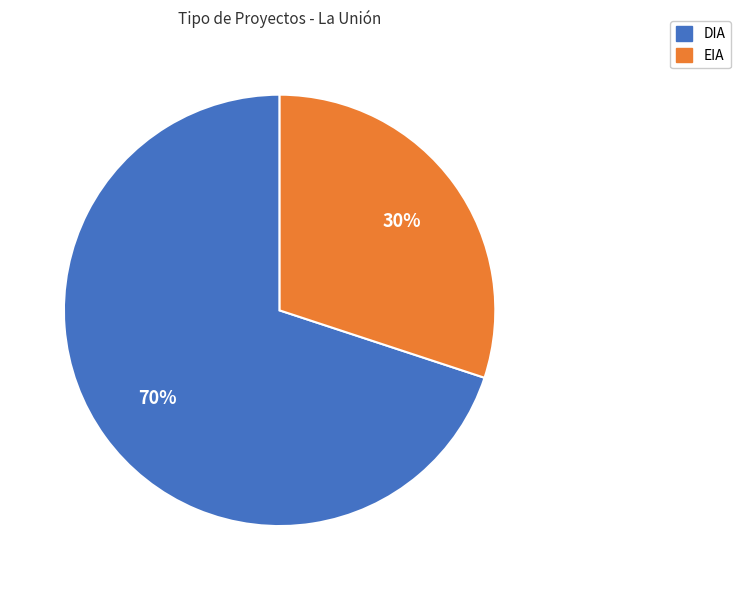

What is the largest slice in the pie chart?

DIA